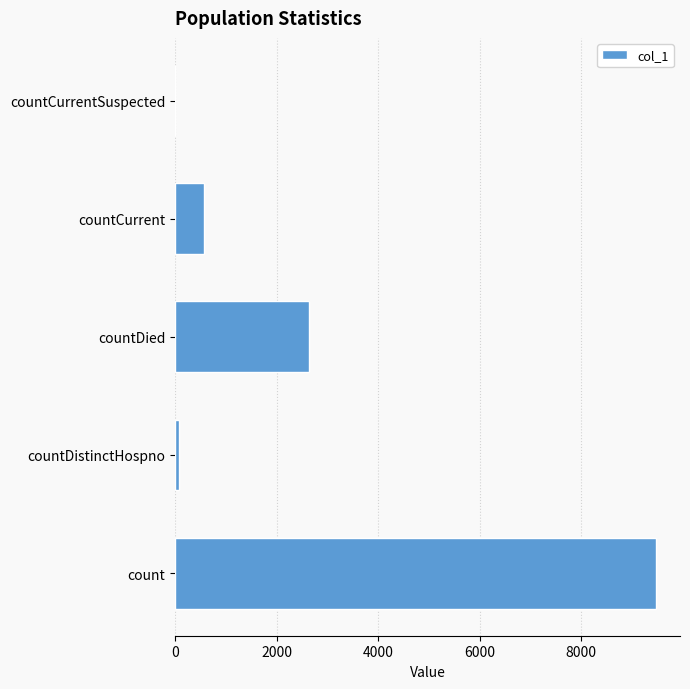

Count the number of categories in the chart.

5